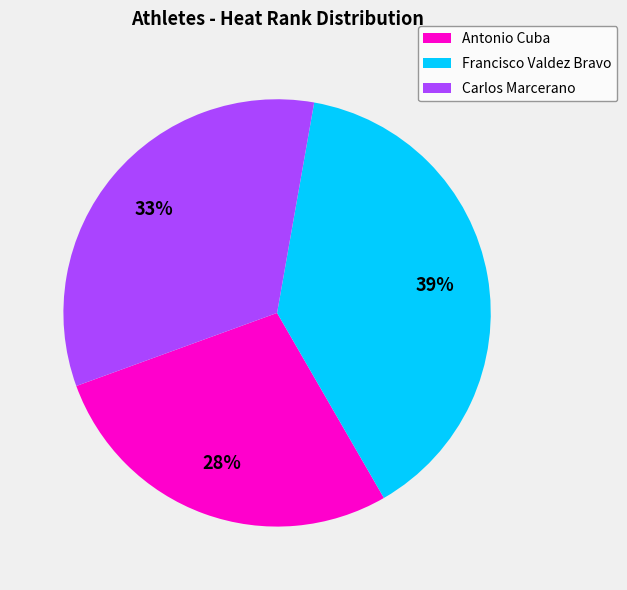

To the nearest percent, what percentage of the pie is Antonio Cuba?

28%